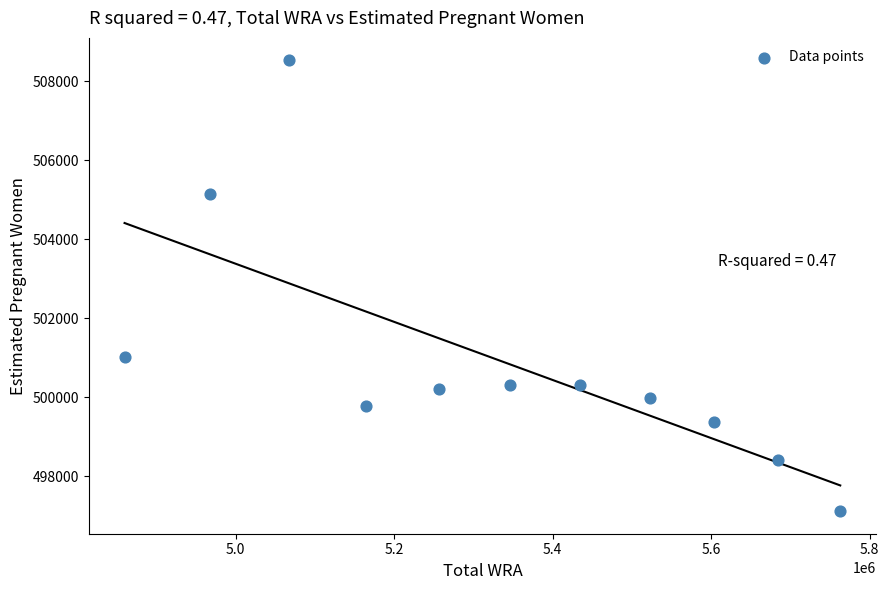

What is the range of Y values (max minus min)?

11408.8